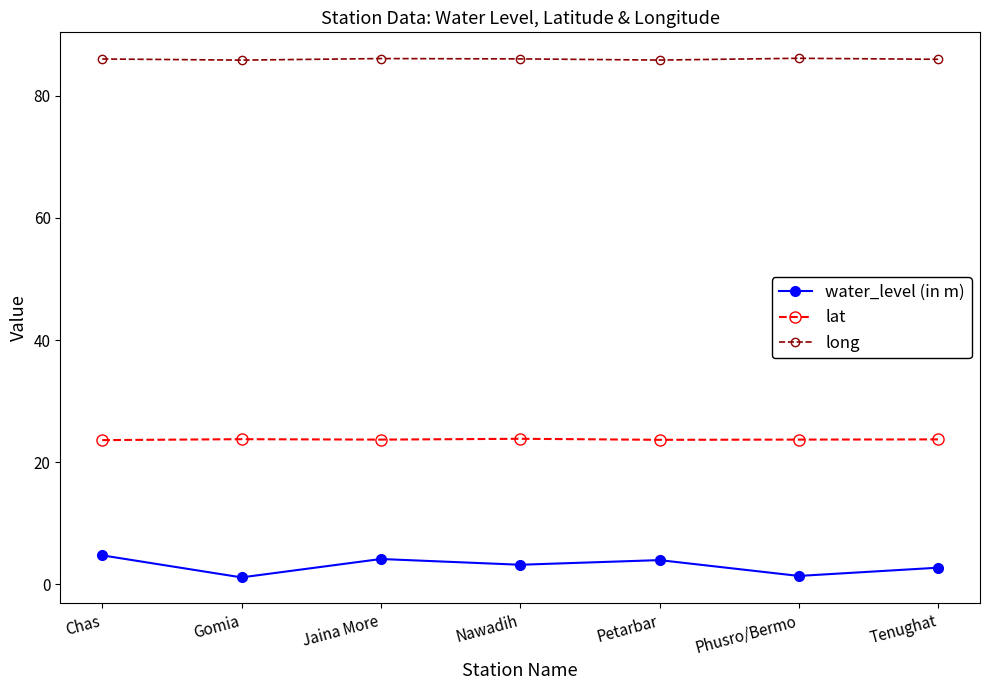

What value does the long series have at Chas?

86.0